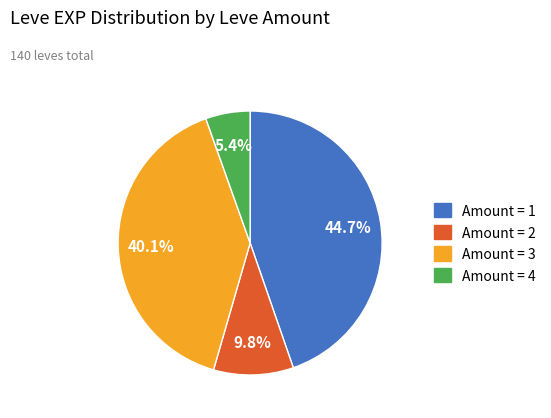

Does any single category account for the majority?

No